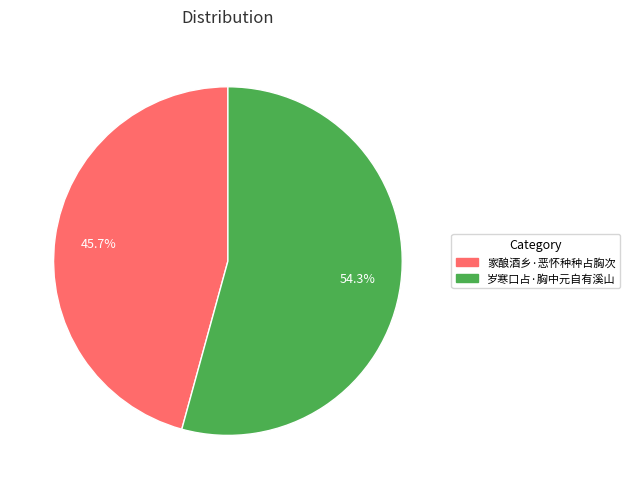

What is the majority slice?

岁寒口占·胸中元自有溪山